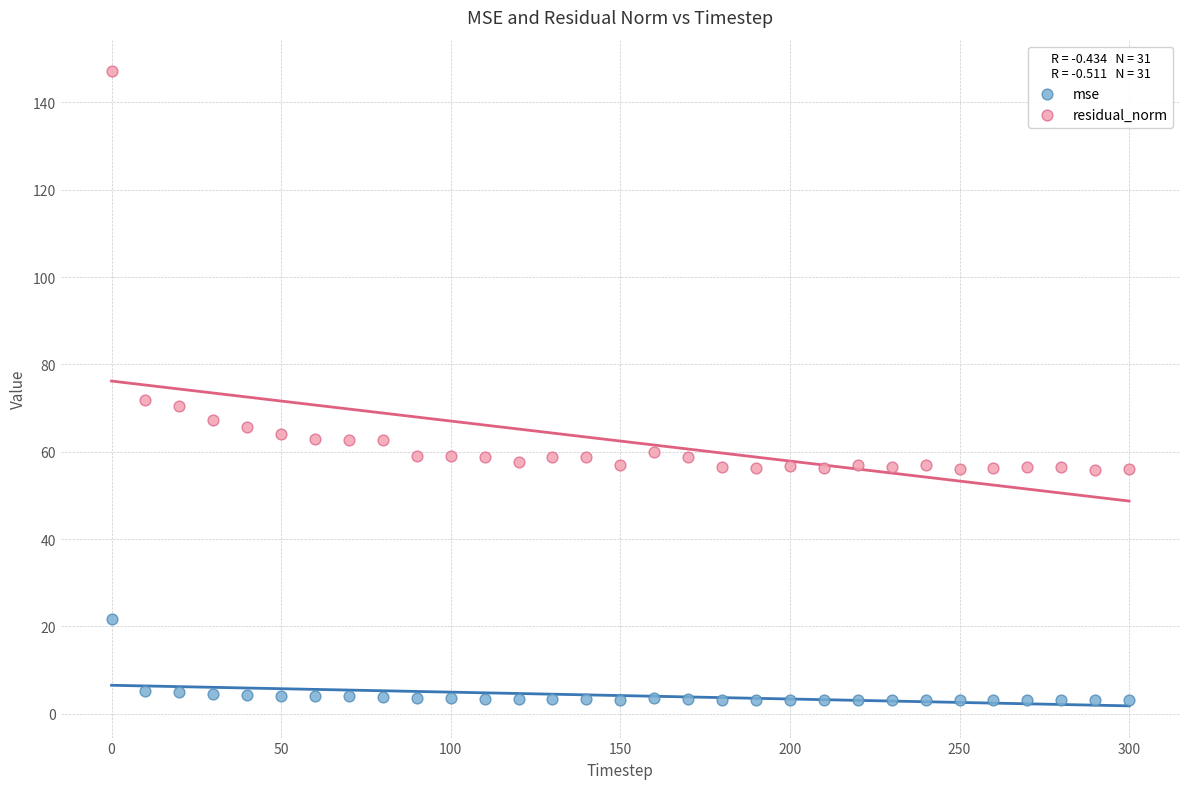

Across all data points, what is the range of X values (max minus min)?

300.0